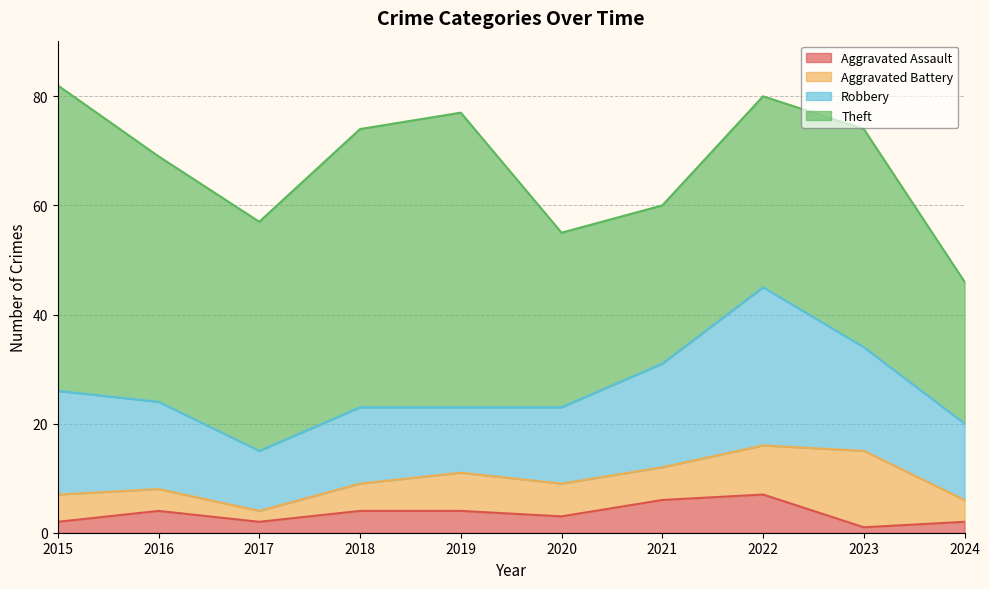

True or false: Aggravated Assault has more than 1 points higher than both neighbors.

True